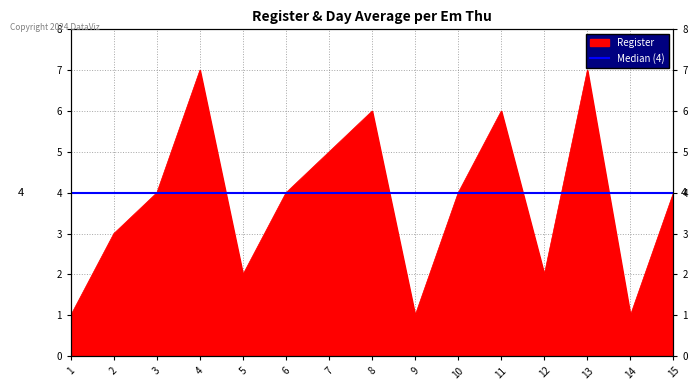

At which label does the data first exceed 4?

4